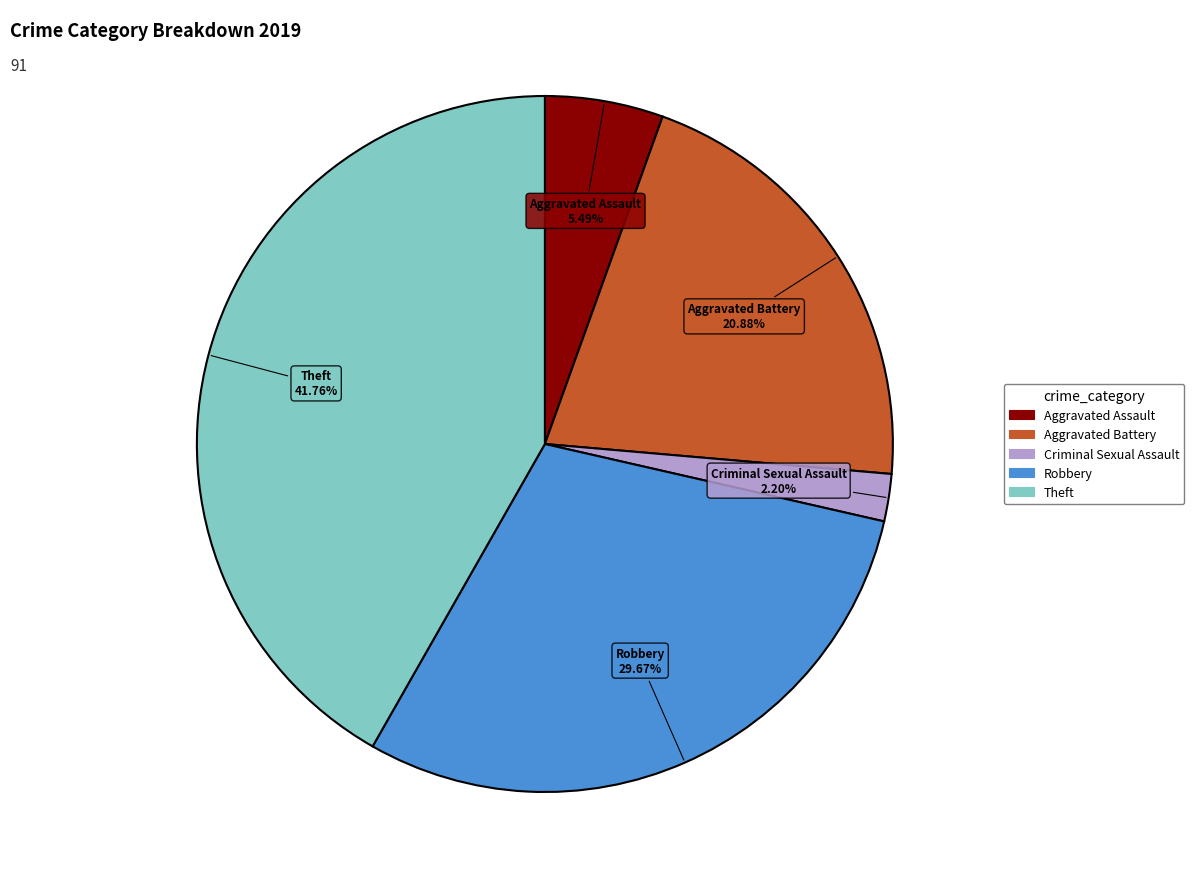

Is there a majority slice in this chart?

No